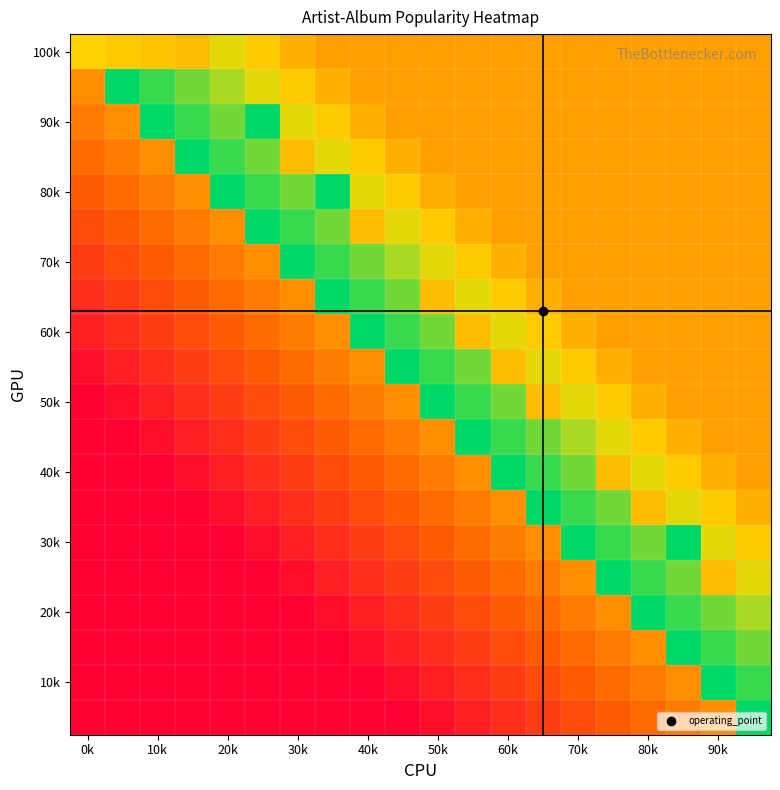

Which series has the widest spread of values?

50k